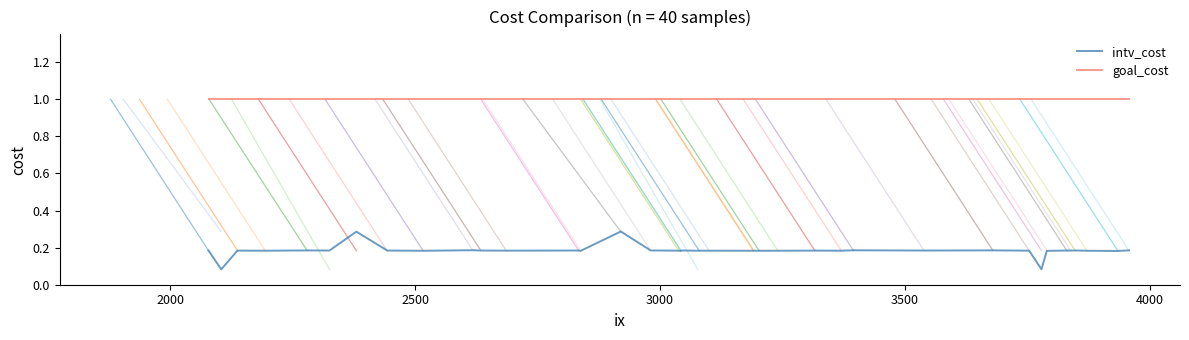

List the series in order of their peak value, highest first.

goal_cost, intv_cost